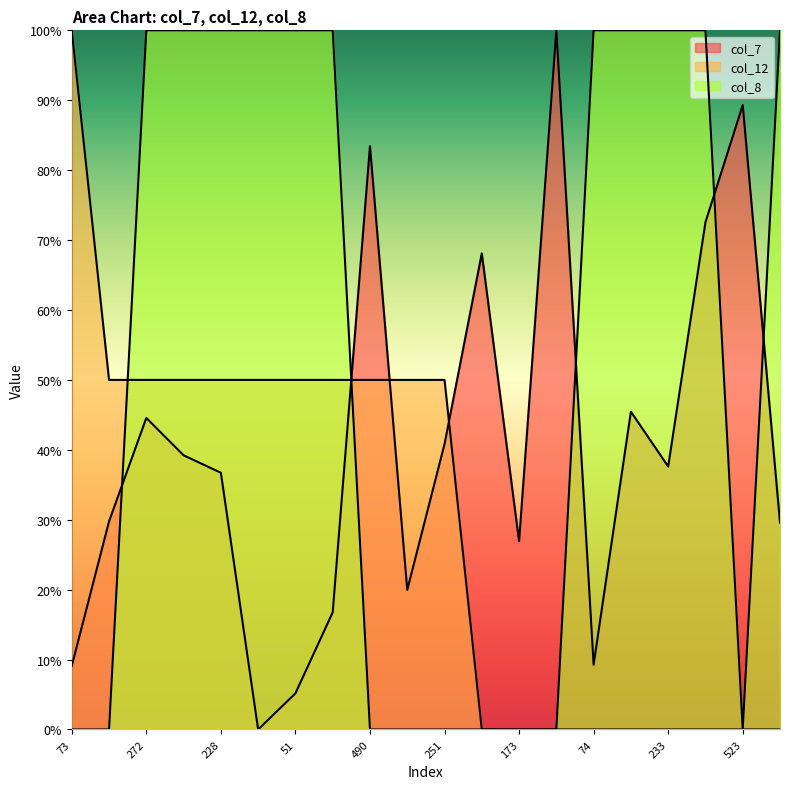

What is the label of the 15th point from the right?

22